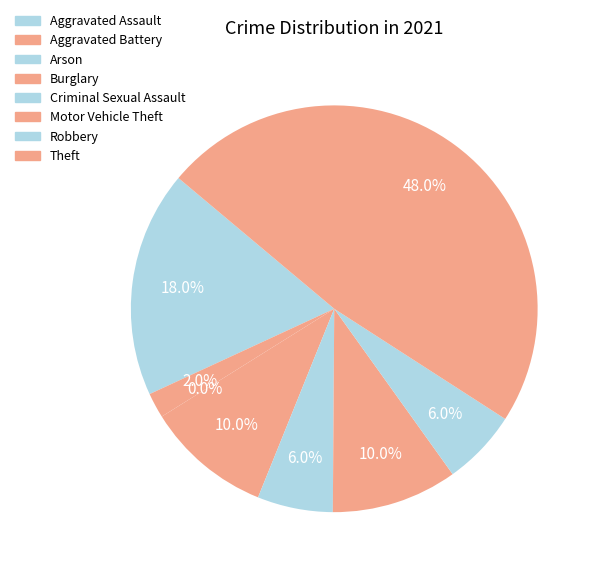

What percentage do Burglary and Criminal Sexual Assault together represent?

16.0%